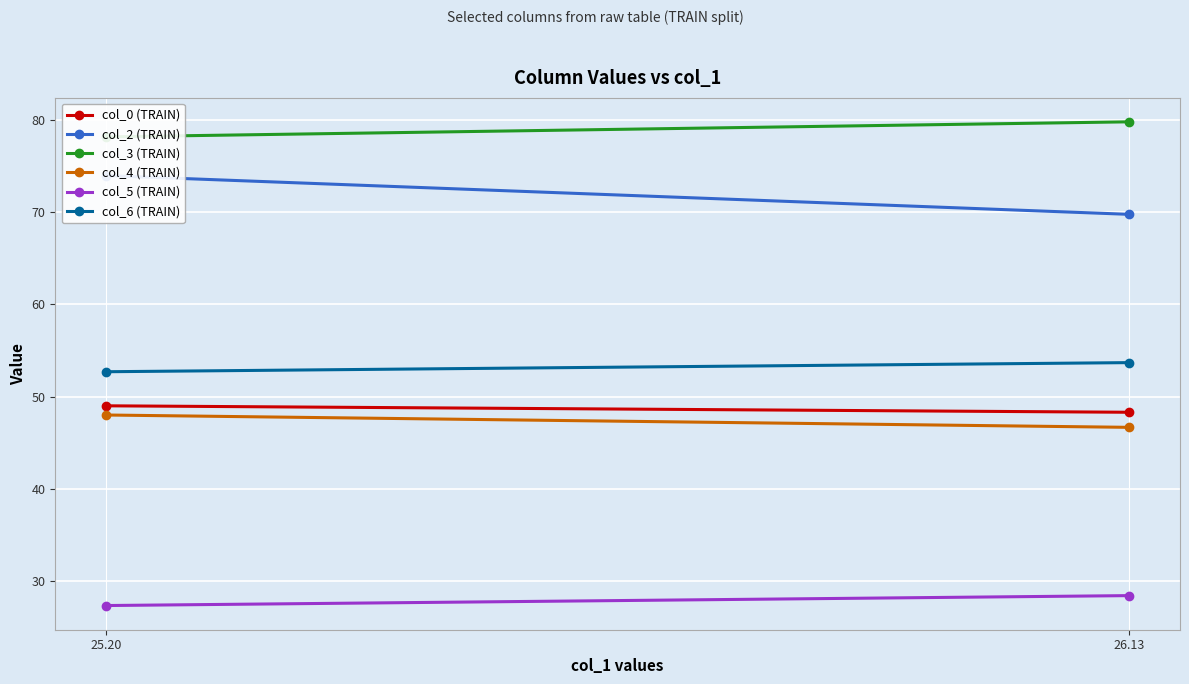

Which series has the largest range (max minus min)?

col_2 (TRAIN)